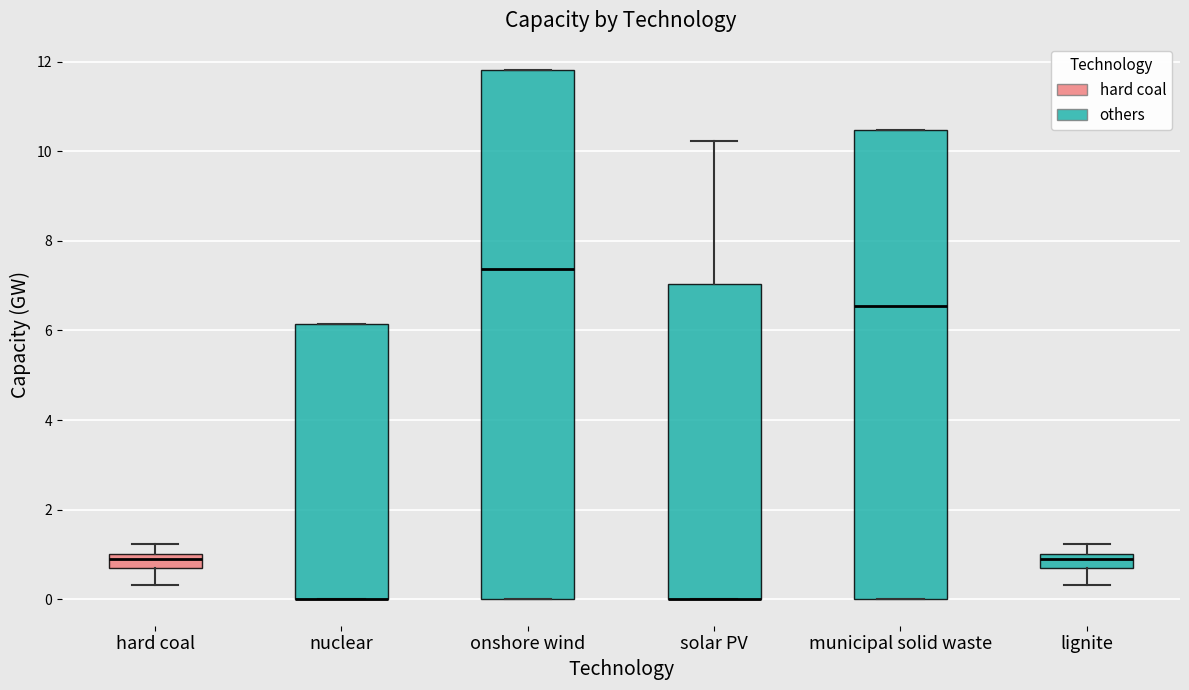

Reading left to right, transcribe this box plot: for each box, give where its median line is, the range the box spans, and where its two whiskers end, as read against the y-axis. The values are not printed on the chart, so give them approximately, as read against the axis.

hard coal: median 0.8, box 0.6 to 1.0, whiskers 0.4 to 1.2
nuclear: median 0.0 (drawn on the box's lower edge), box 0.0 to 6.2, whiskers 0.0 to 6.2
onshore wind: median 7.4, box 0.0 to 11.8, whiskers 0.0 to 11.8
solar PV: median 0.0 (drawn on the box's lower edge), box 0.0 to 7.0, whiskers 0.0 to 10.2
municipal solid waste: median 6.6, box 0.0 to 10.4, whiskers 0.0 to 10.4
lignite: median 0.8, box 0.6 to 1.0, whiskers 0.4 to 1.2